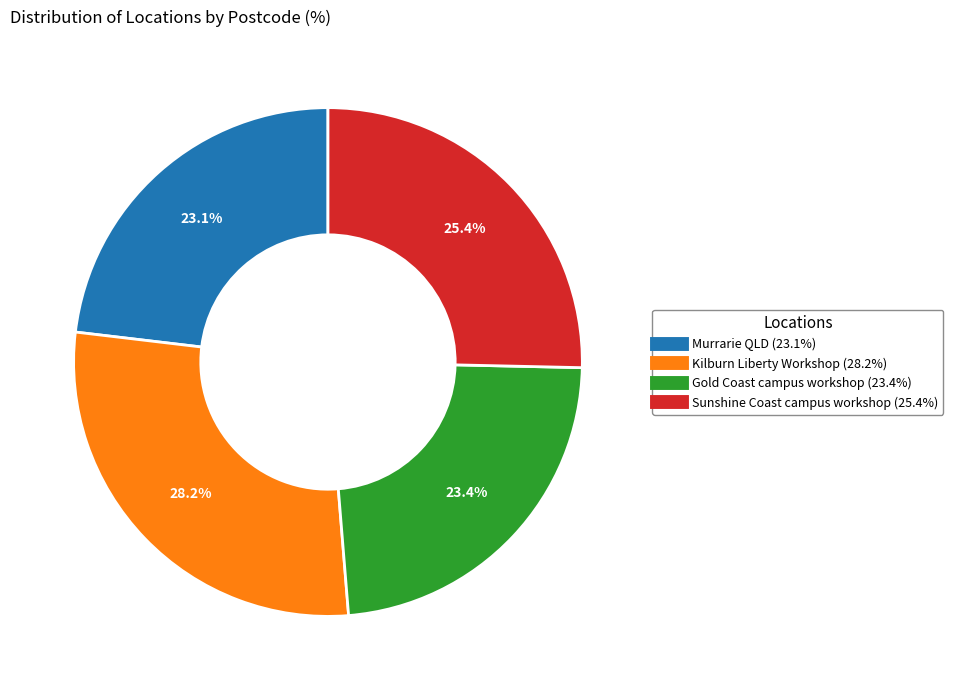

To the nearest percent, what portion does Murrarie QLD represent?

23%